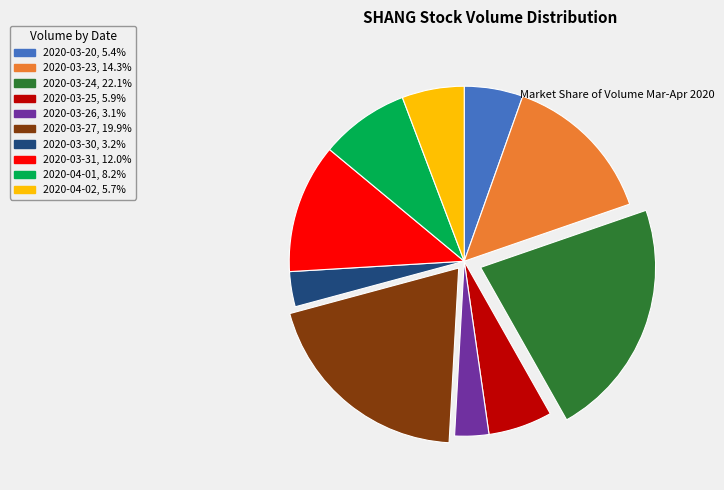

What is the ratio of the value at 2020-03-27 to the value at 2020-03-25?

3.4